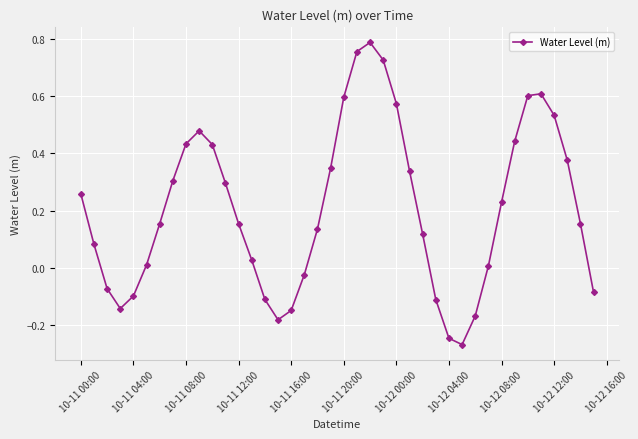

How many points are higher than both their immediate neighbors (excluding endpoints)?

3